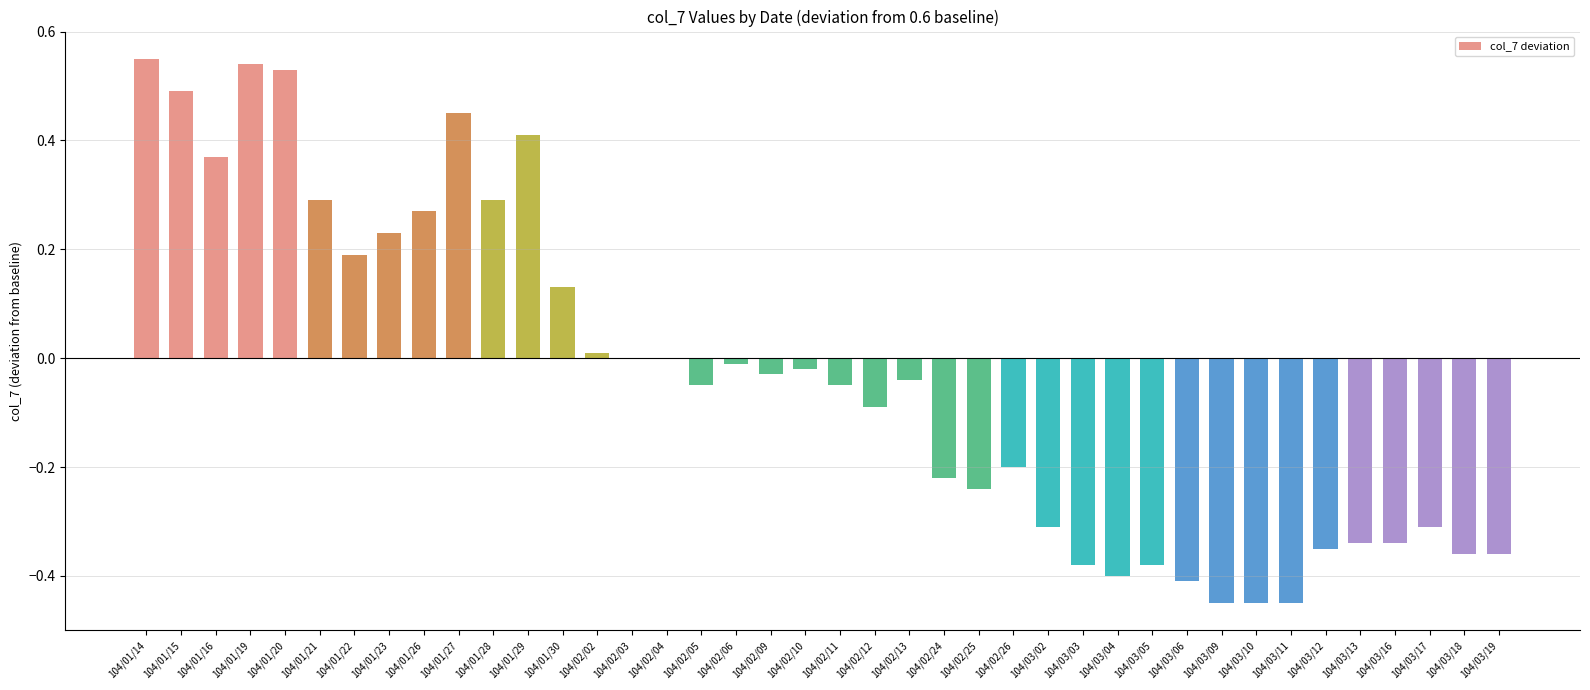

What is the sum of all values?

-1.5